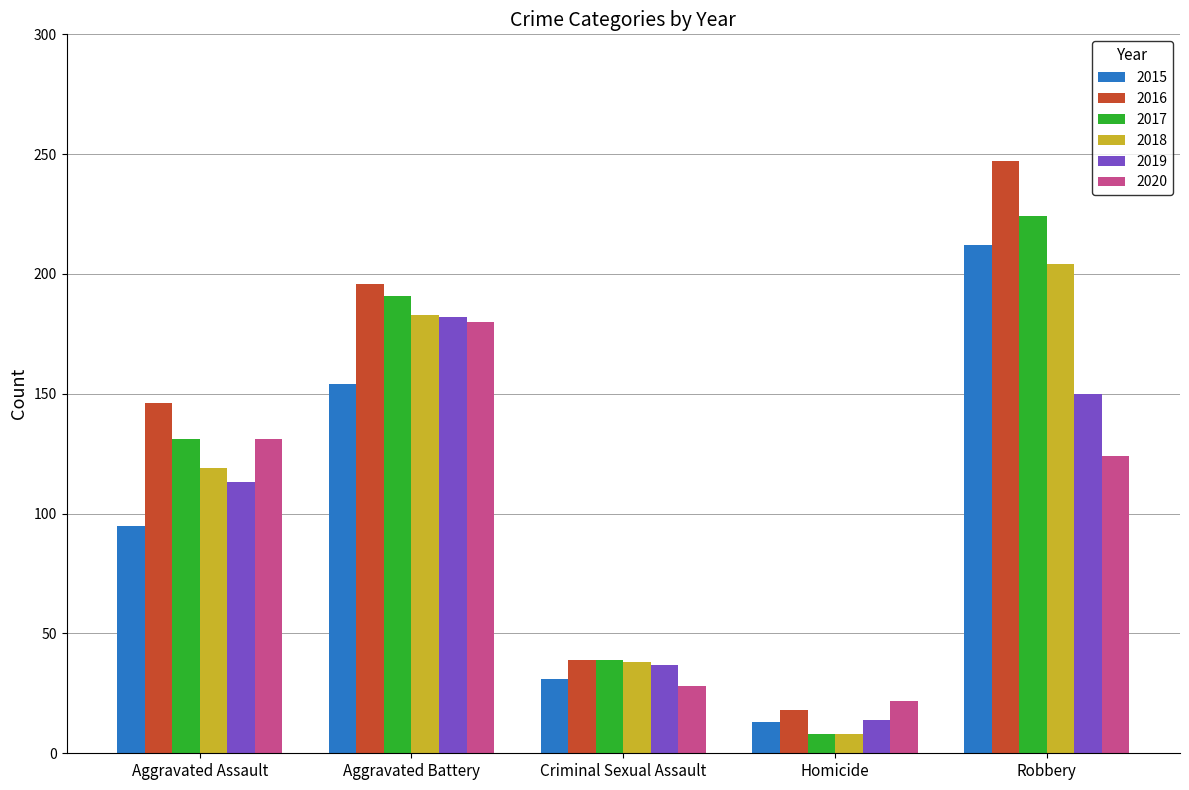

How many categories are shown in the chart?

5